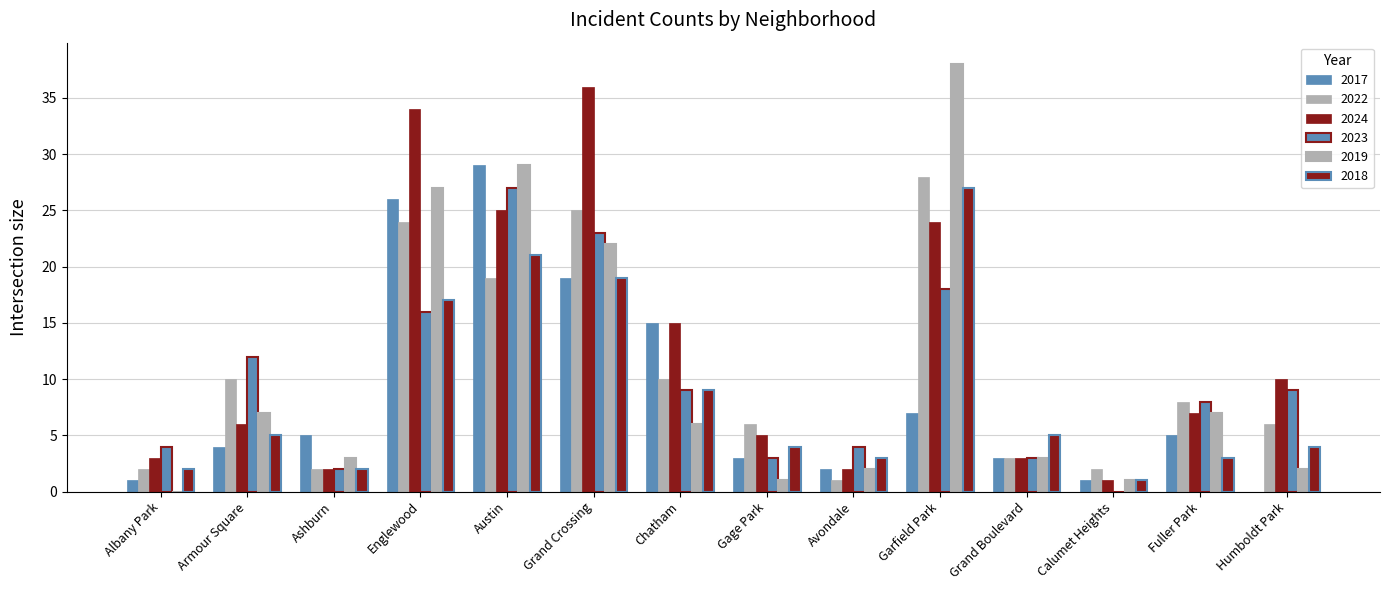

Which category has the highest value in the 2019 series?

Garfield Park